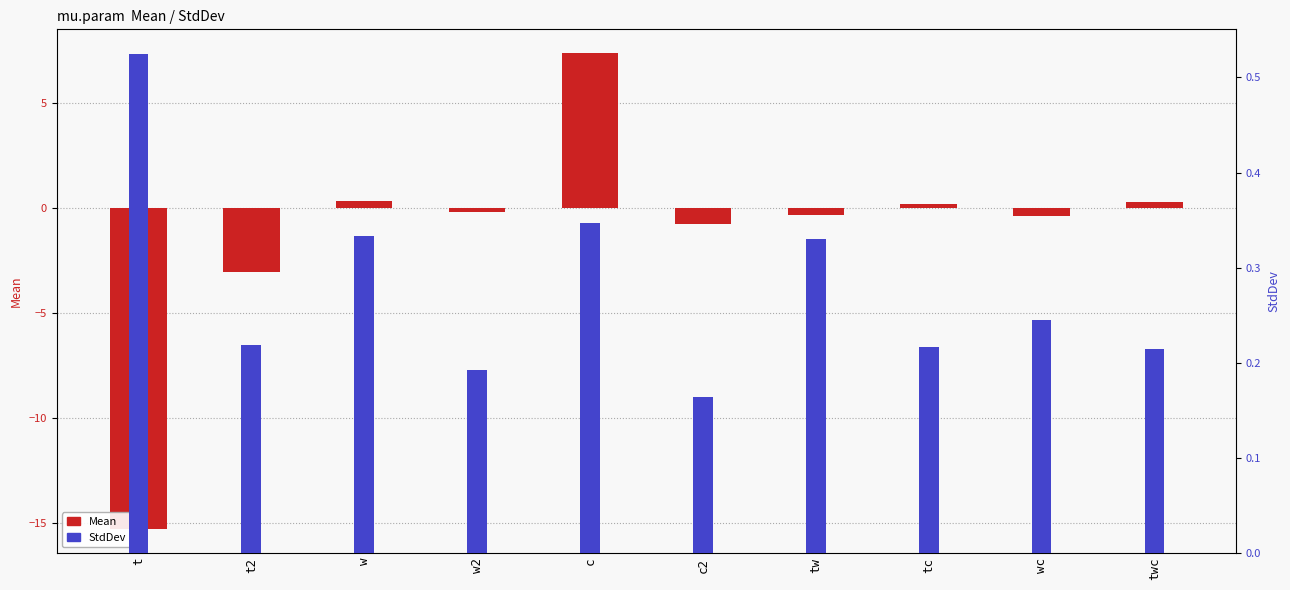

Which category has the highest value in the Mean series?

c